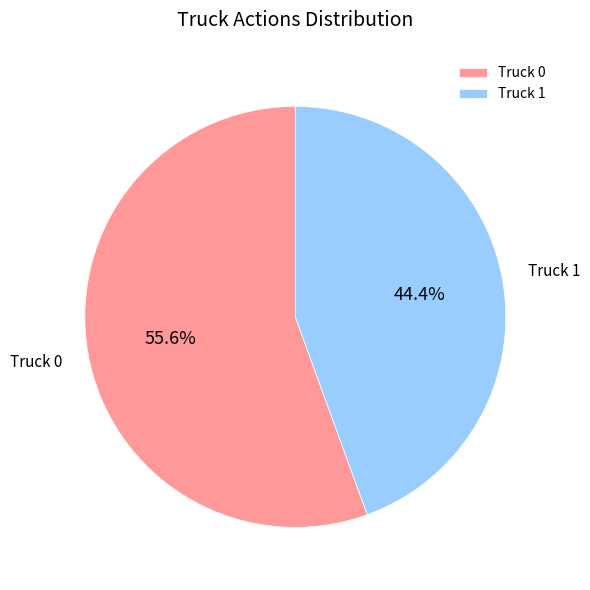

What is the largest slice in the pie chart?

Truck 0